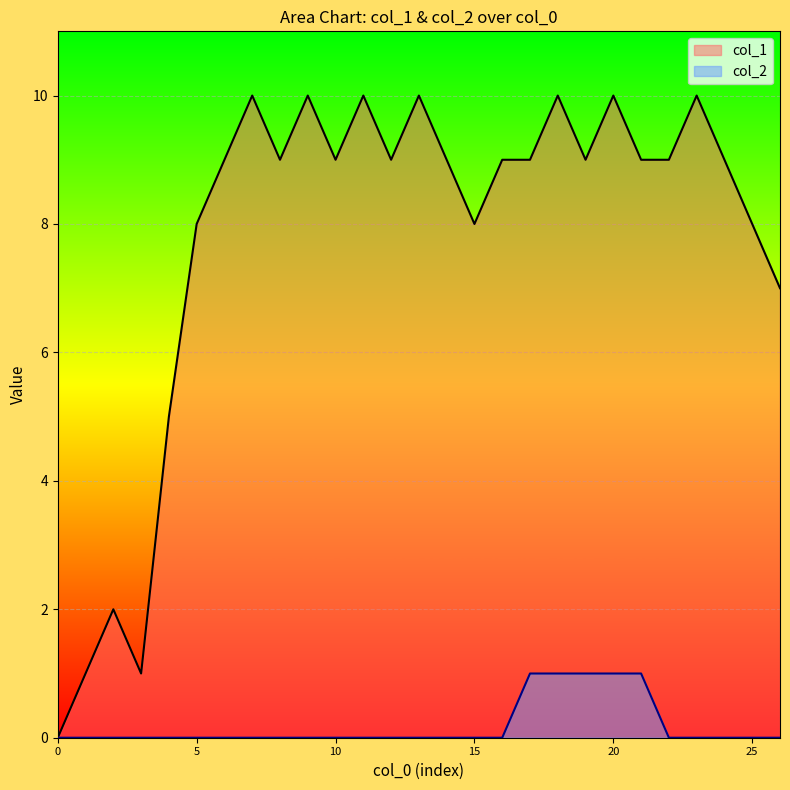

Is it true that col_2 equals 0 at 5?

True